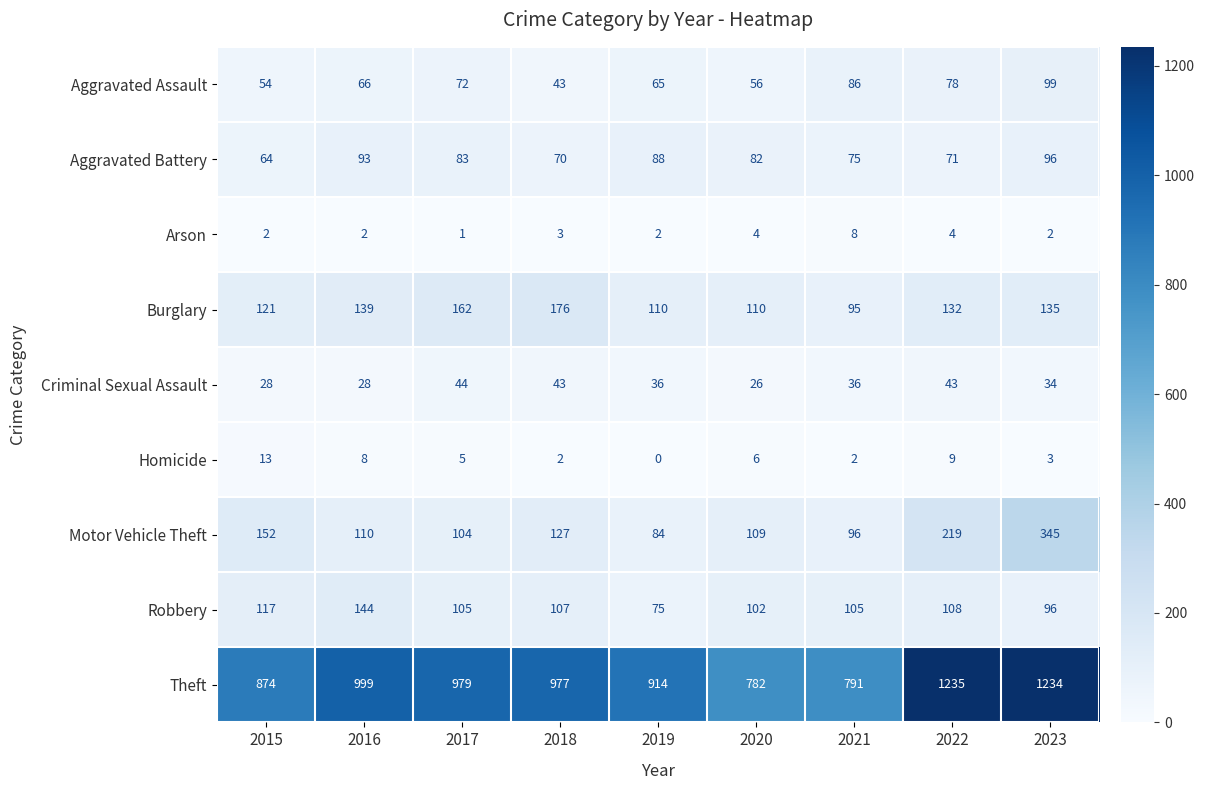

Rank the series at 2016 from lowest to highest value.

Arson, Homicide, Criminal Sexual Assault, Aggravated Assault, Aggravated Battery, Motor Vehicle Theft, Burglary, Robbery, Theft